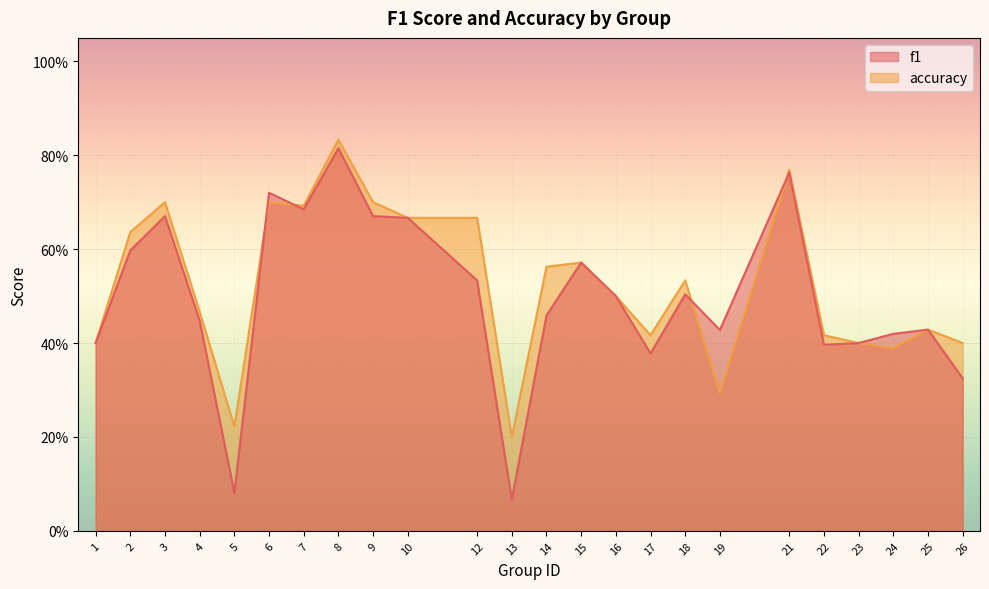

At how many categories does at least one series exceed 0?

24